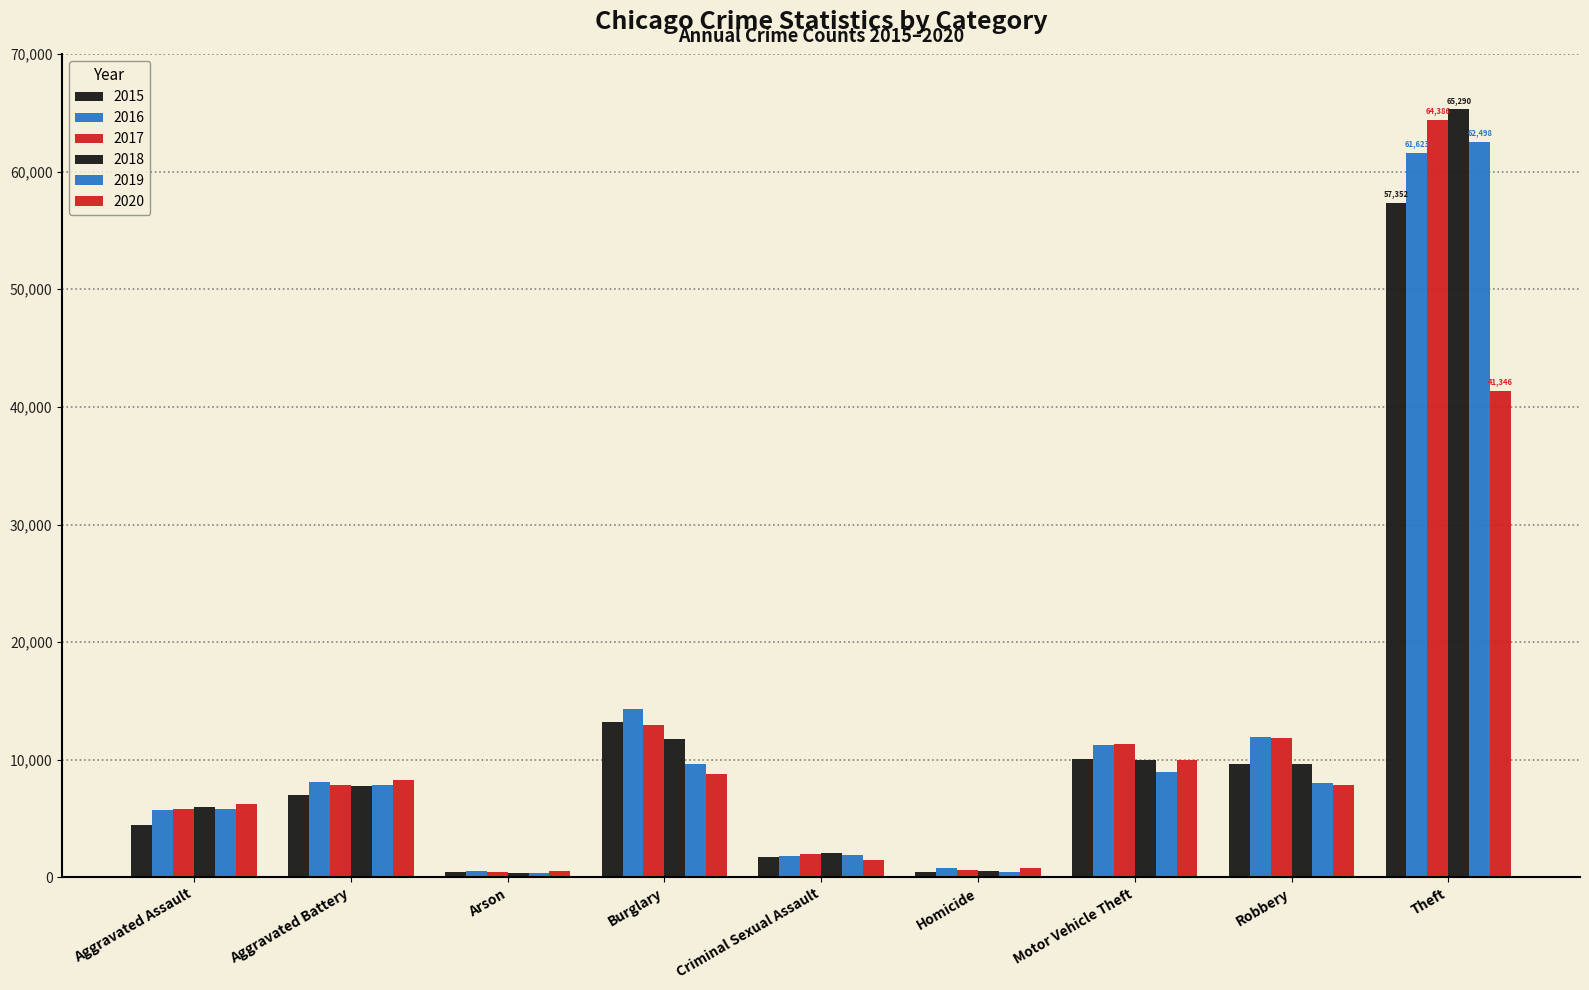

Are the bars horizontal?

No